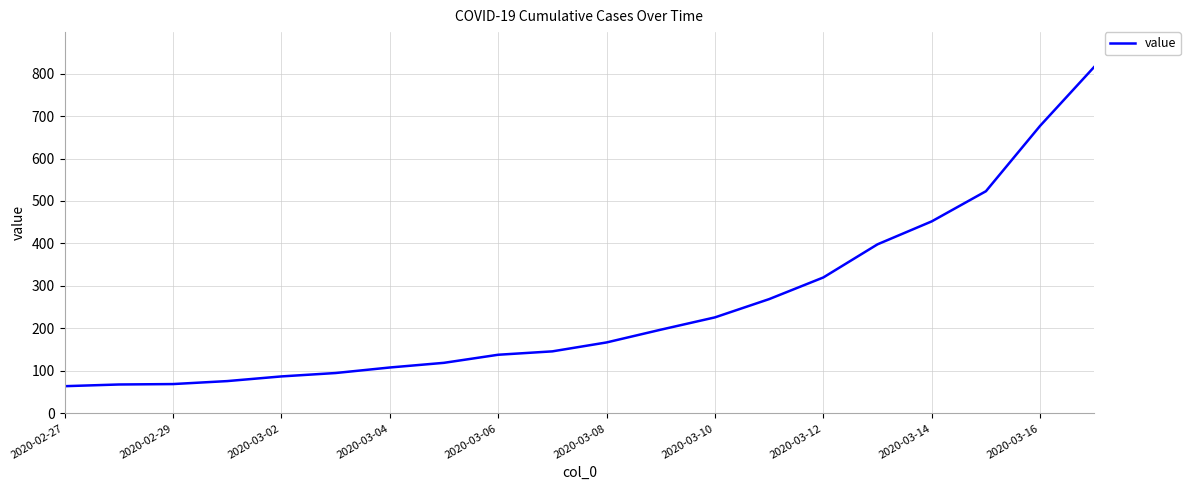

What is the difference between the maximum and minimum values?

752